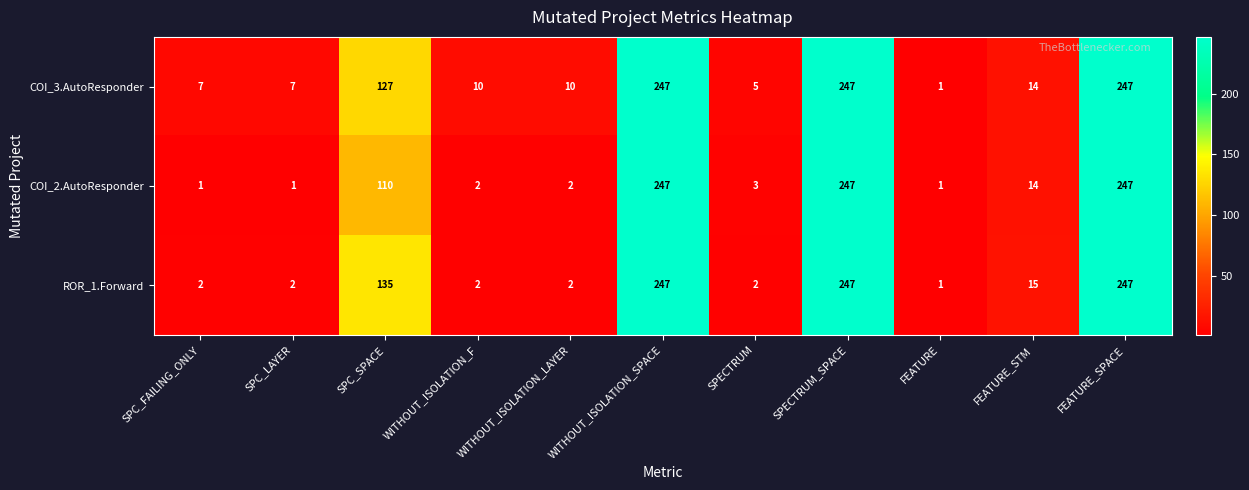

What is the greatest value displayed?

247